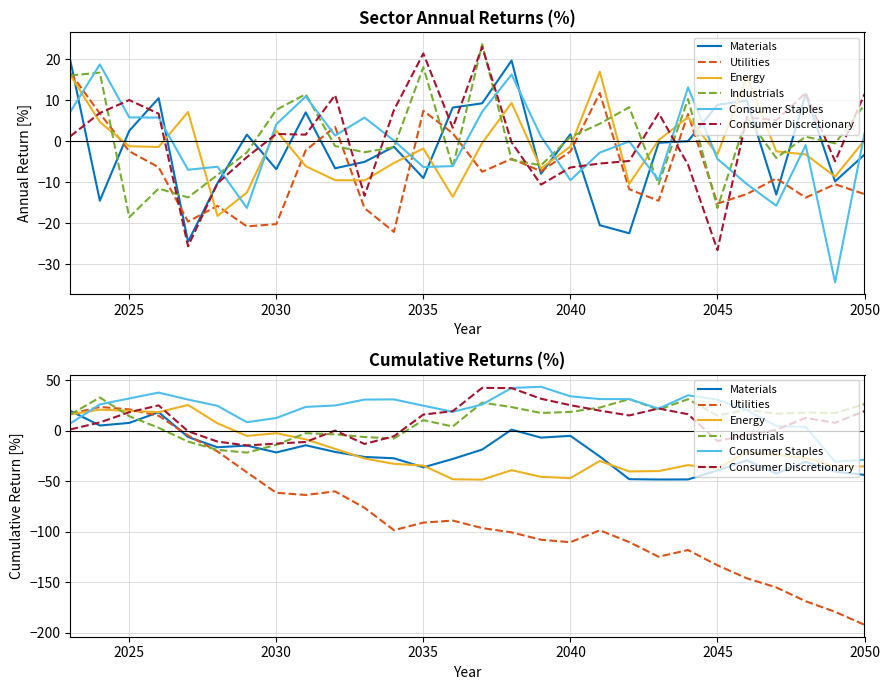

True or false: Industrials and Energy cross at least once.

True